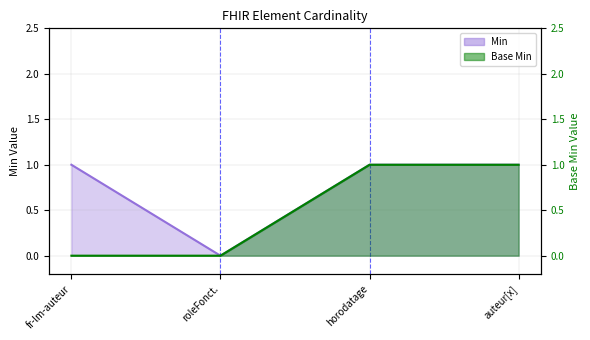

Is it true that Min equals 1 at auteur[x]?

True